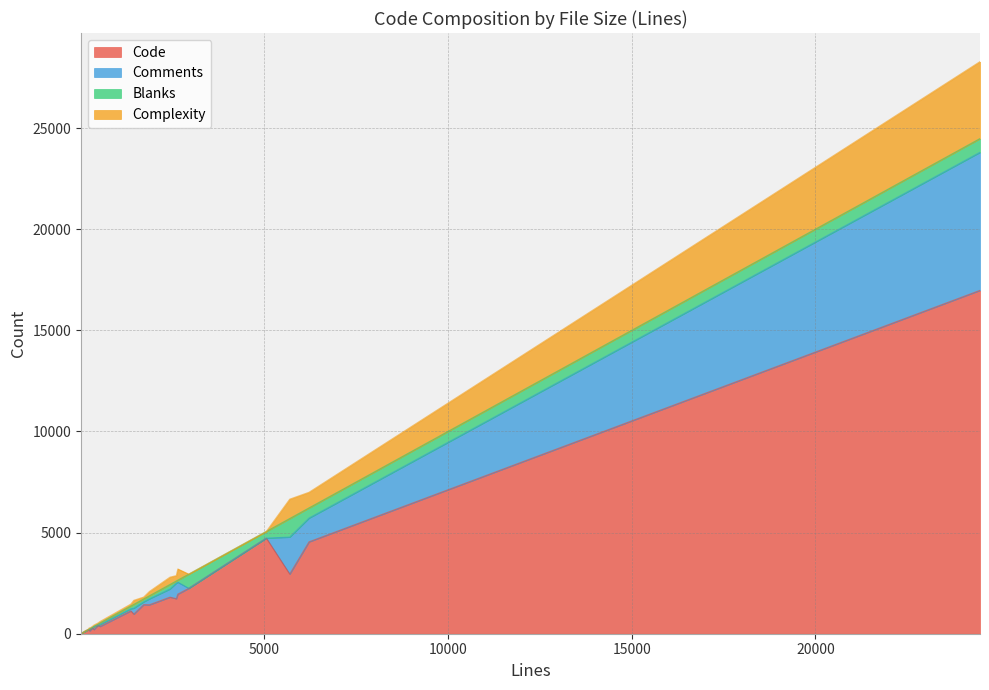

What is the value of the Complexity point at the 3rd from the left?

54